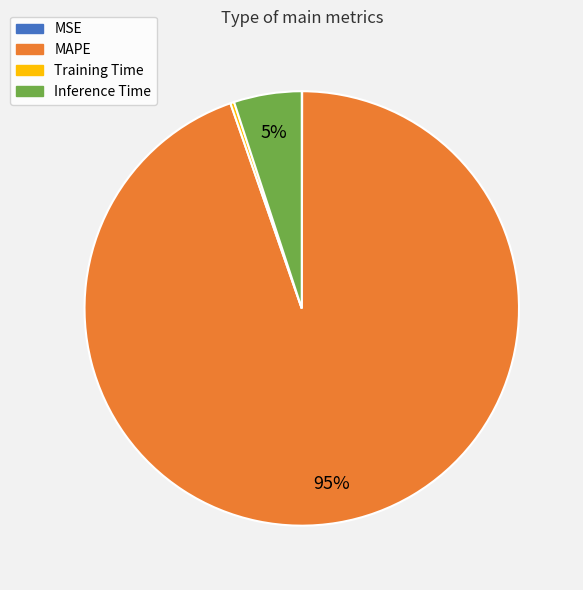

Do Inference Time and MAPE together represent more than half of the pie?

Yes